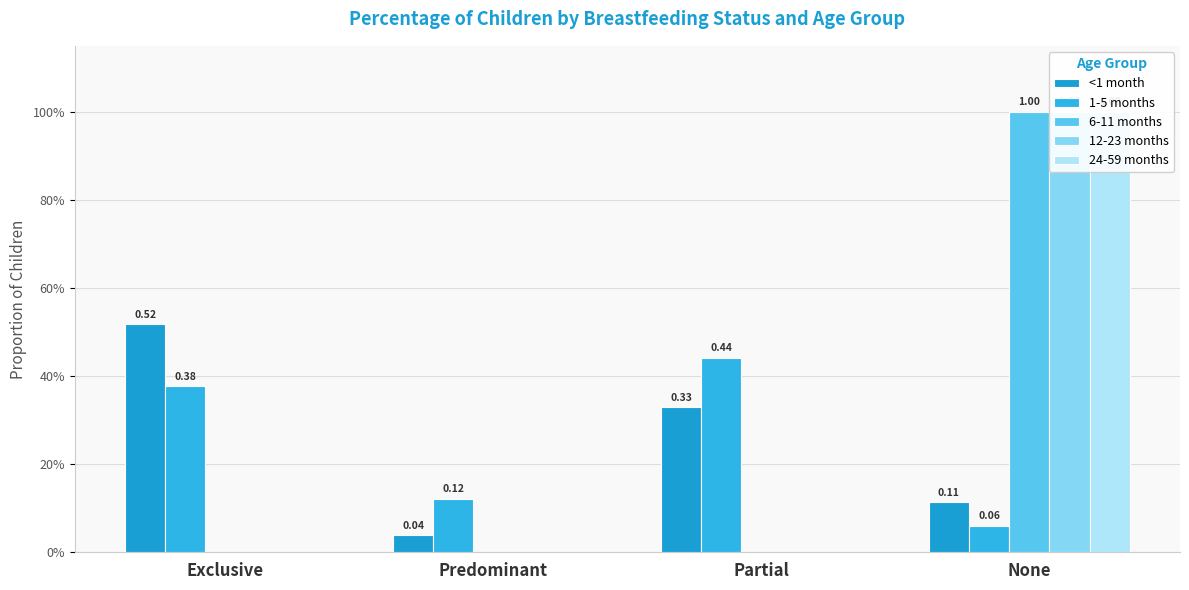

At which label does <1 month reach its peak?

Exclusive